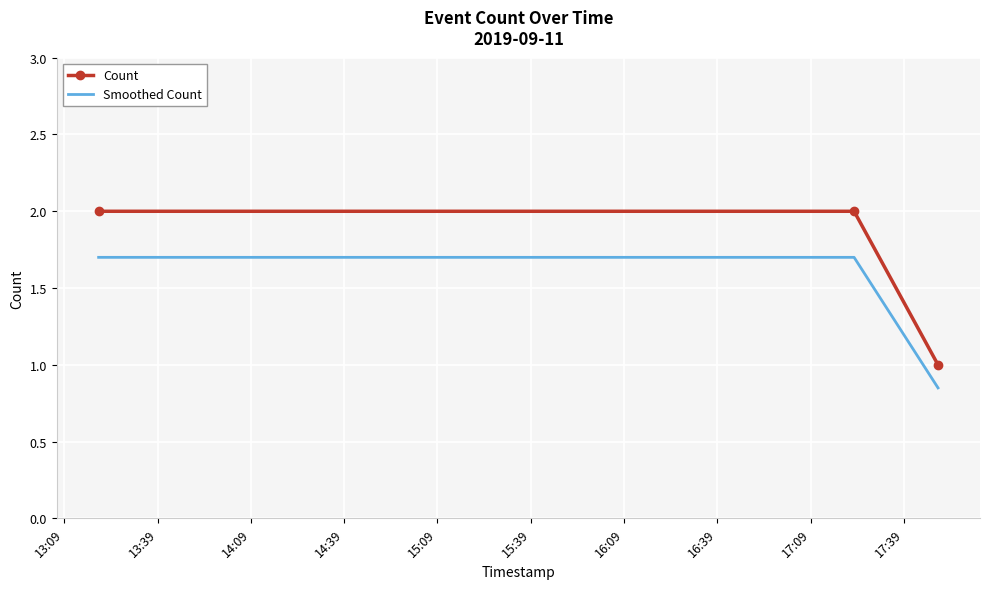

How many series are shown in this chart?

2